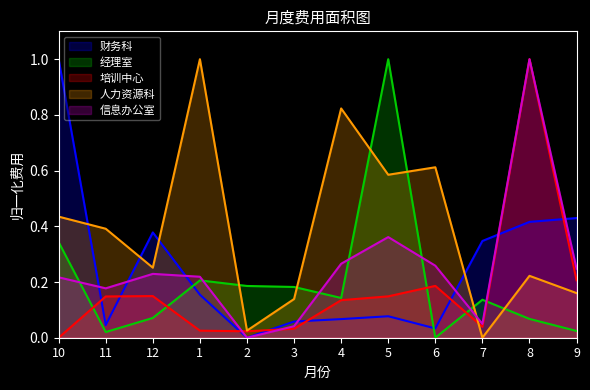

What is the spread (max minus min) of values at 3?

0.1